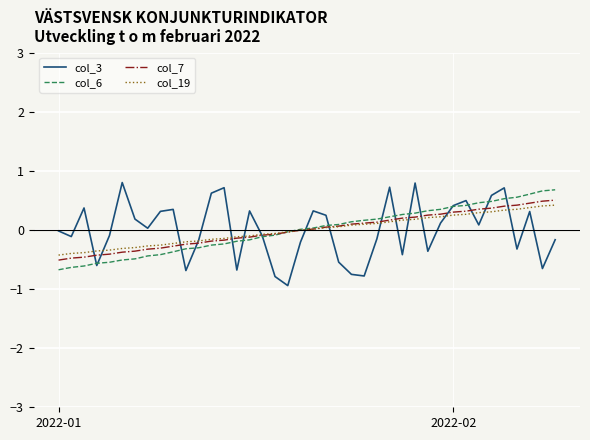

What is the difference between the second highest and minimum values in the col_19 series?

0.8